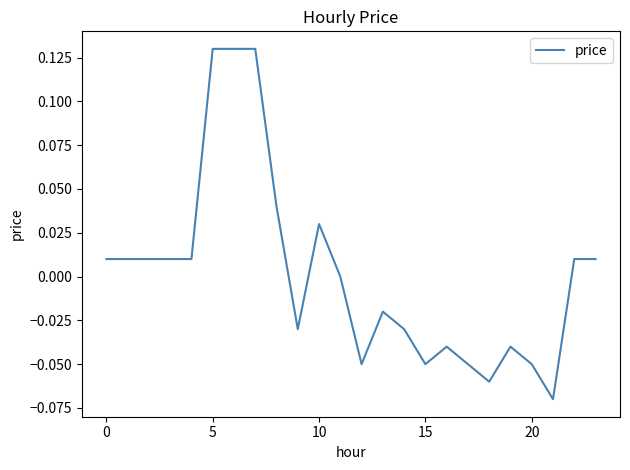

What is the label of the 10th point from the right?

14